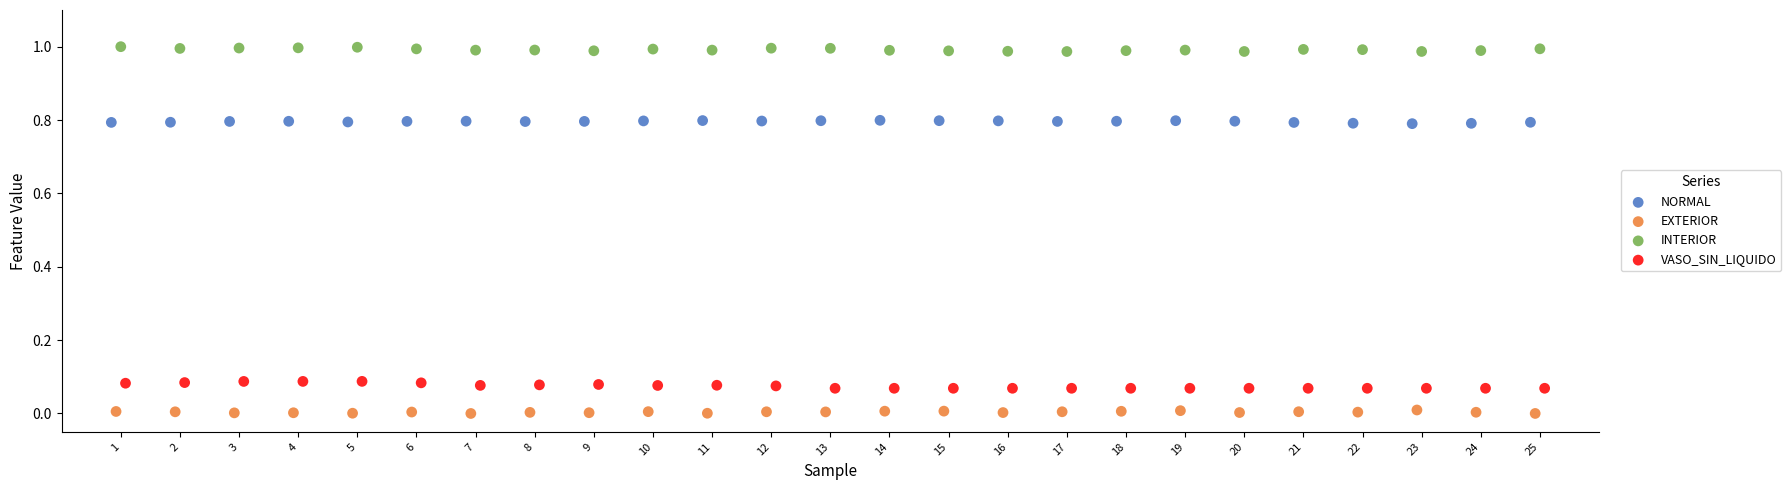

Which series reaches the maximum Y coordinate?

INTERIOR